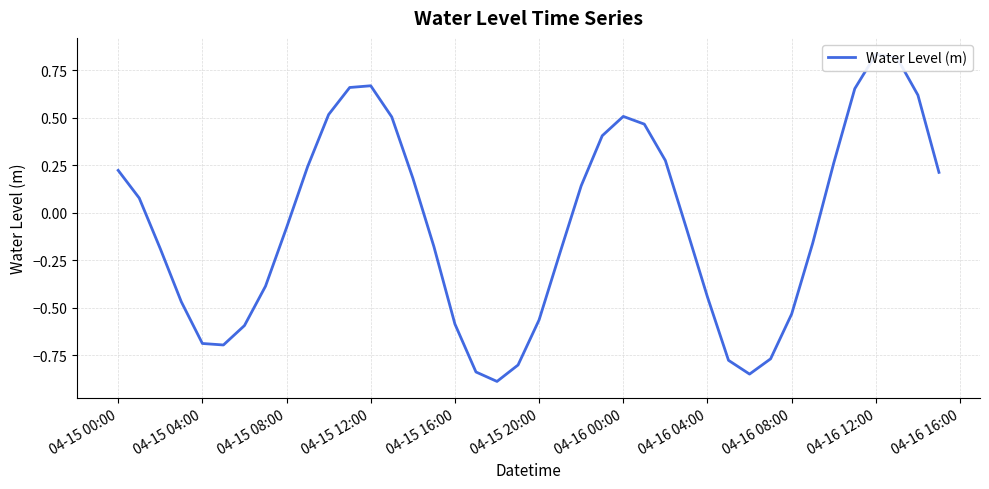

Does the chart display data point markers on the line(s)?

No